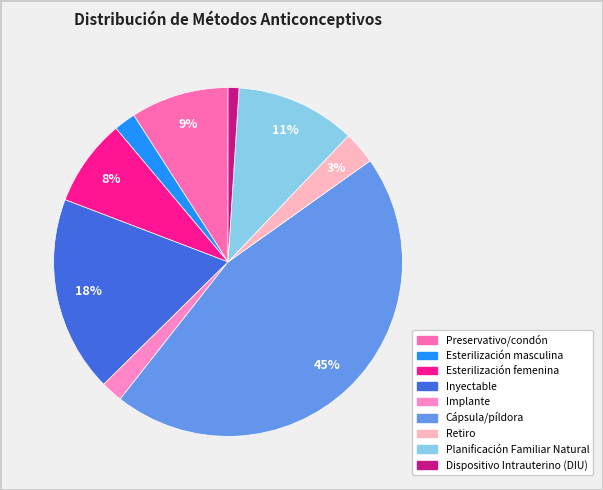

Which slice is the smallest?

Dispositivo Intrauterino (DIU)